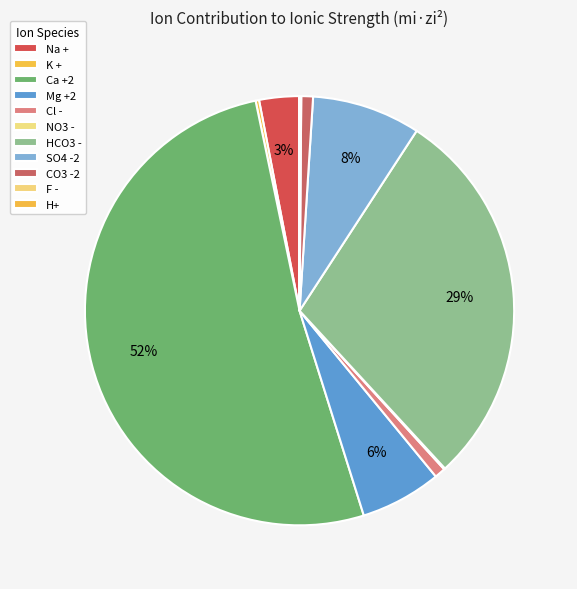

Is there a majority slice in this chart?

Yes